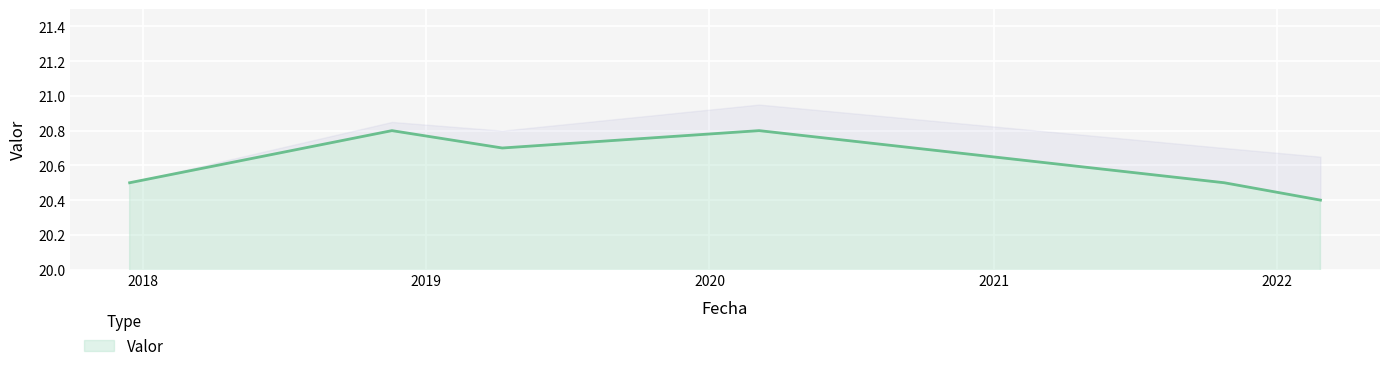

What is the sum of all values?

123.7